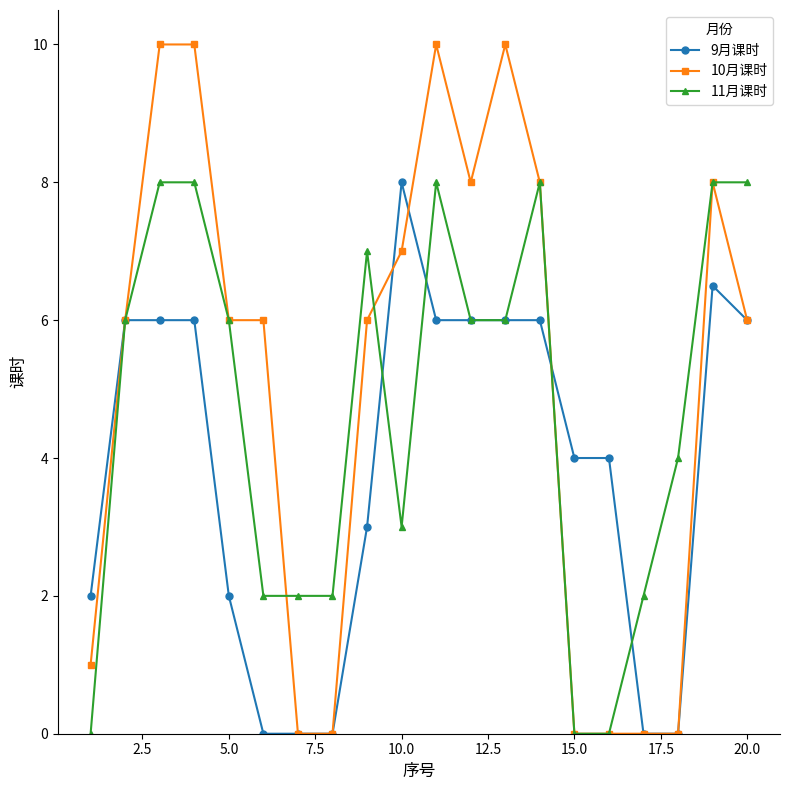

After their last crossing, which series has the higher values: 9月课时 or 11月课时?

11月课时